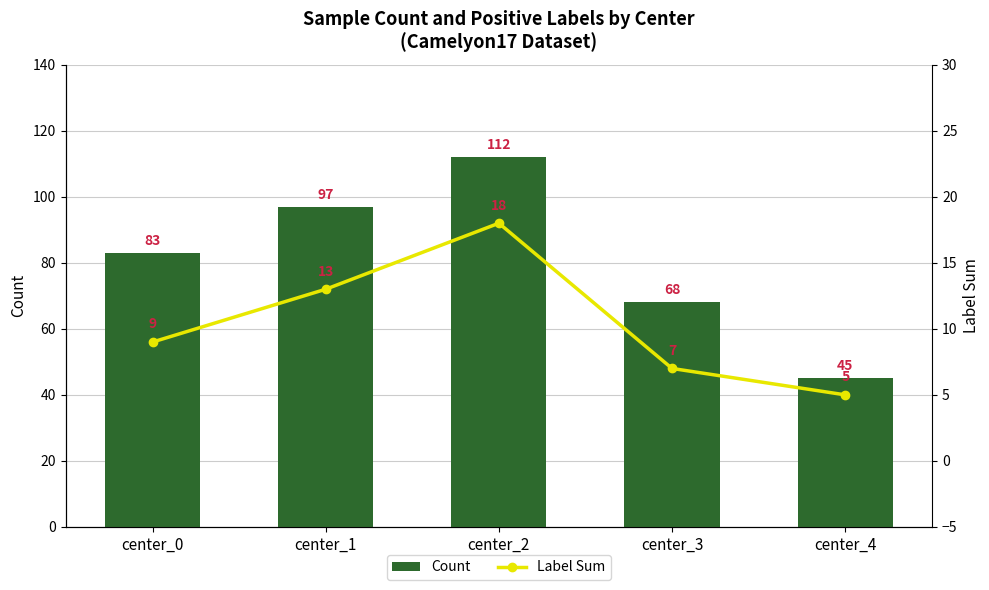

Rank the series by their average value, from lowest to highest.

Label Sum, Count